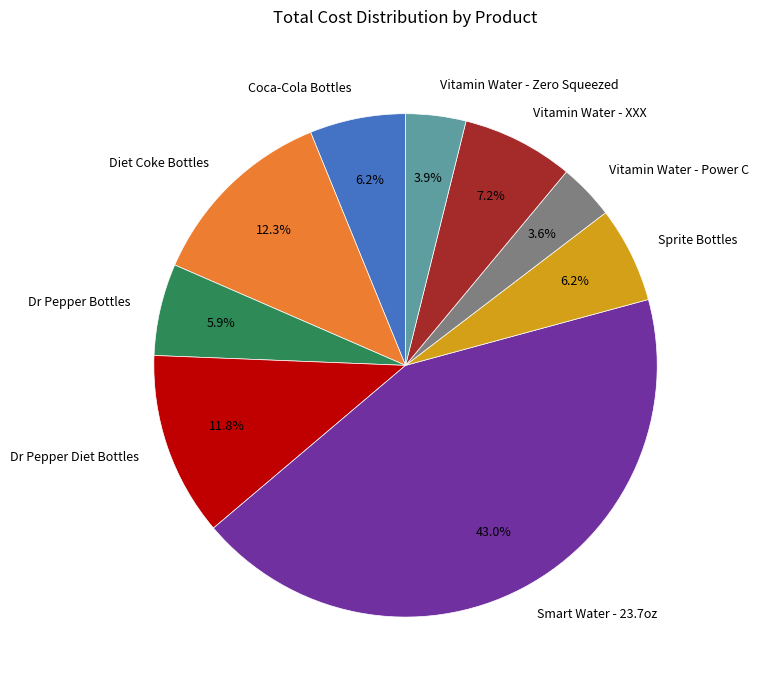

How much of the chart is everything except Vitamin Water - XXX?

92.8%